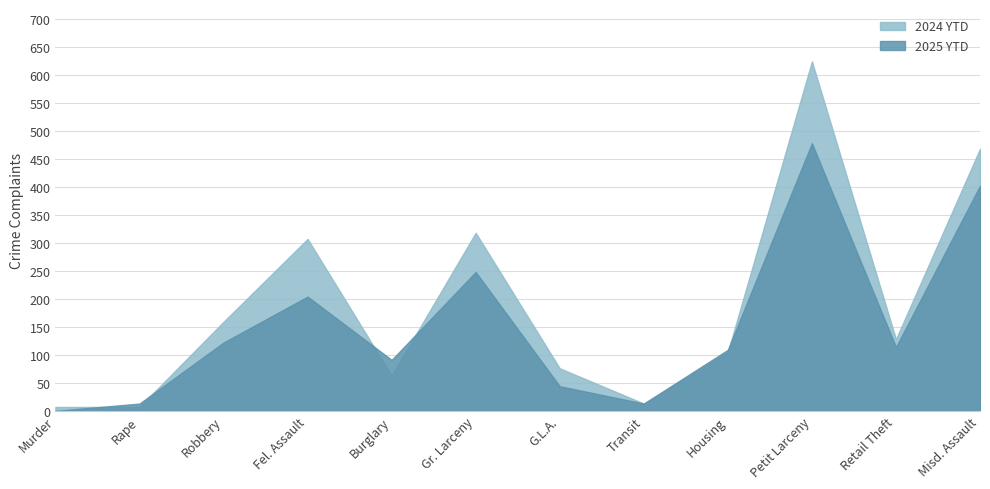

List the labels in order of 2025 YTD value, smallest first.

Murder, Rape, Transit, G.L.A., Burglary, Housing, Retail Theft, Robbery, Fel. Assault, Gr. Larceny, Misd. Assault, Petit Larceny